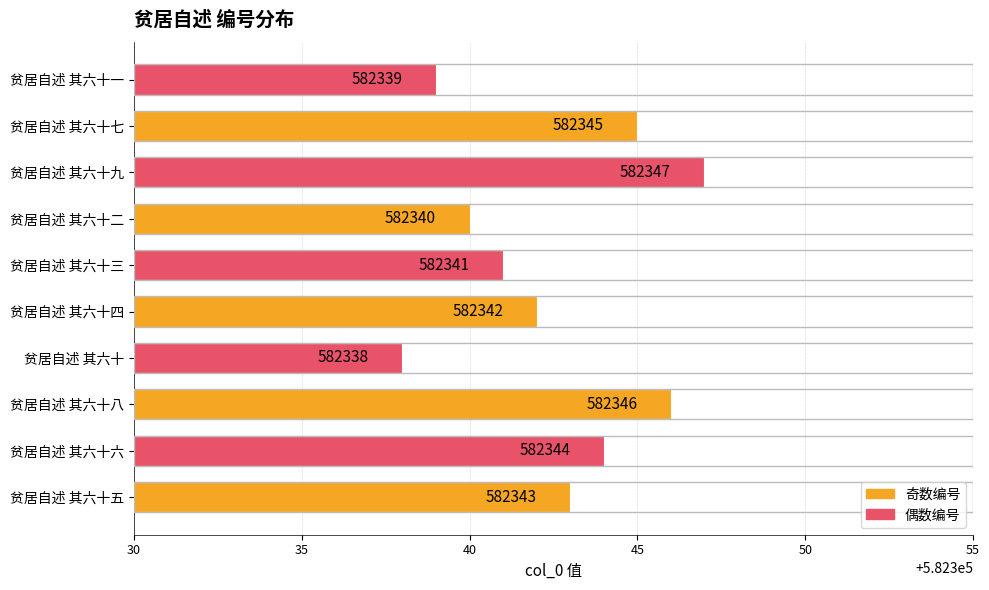

List the labels in order of value, smallest first.

贫居自述 其六十, 贫居自述 其六十一, 贫居自述 其六十二, 贫居自述 其六十三, 贫居自述 其六十四, 贫居自述 其六十五, 贫居自述 其六十六, 贫居自述 其六十七, 贫居自述 其六十八, 贫居自述 其六十九